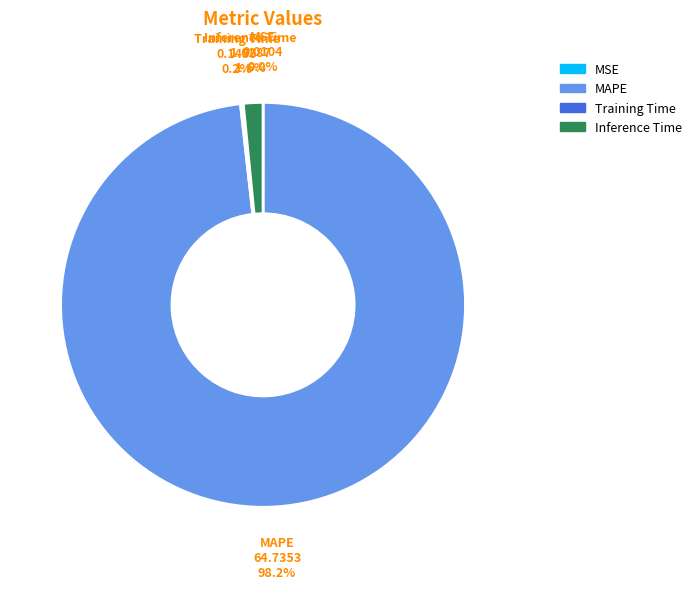

What portion of the pie excludes Inference Time?

98.4%